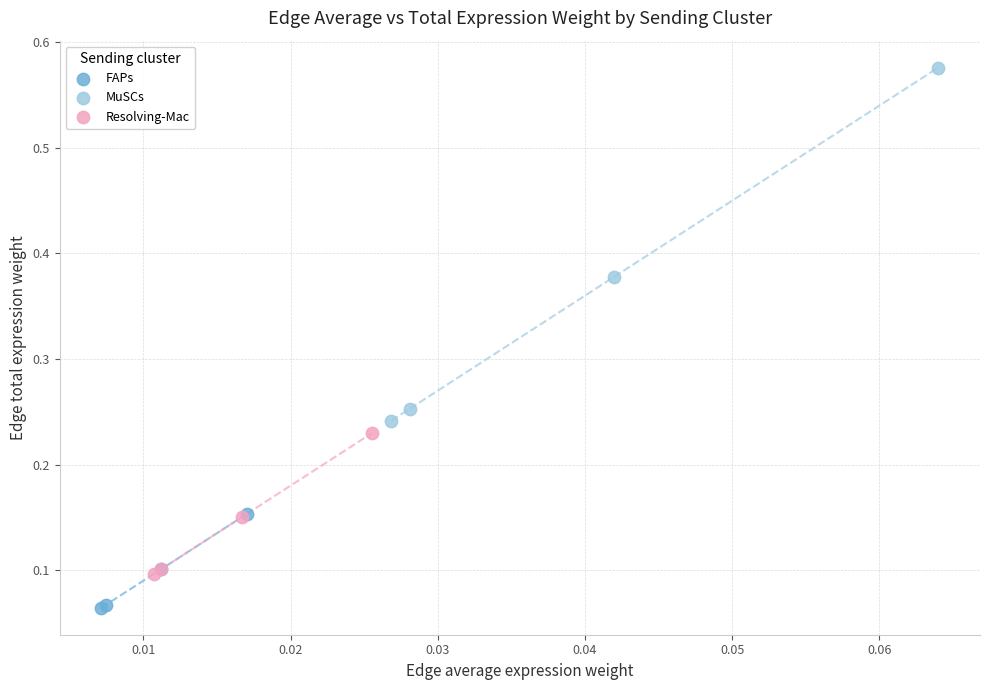

Which series has the widest spread of Y values?

MuSCs